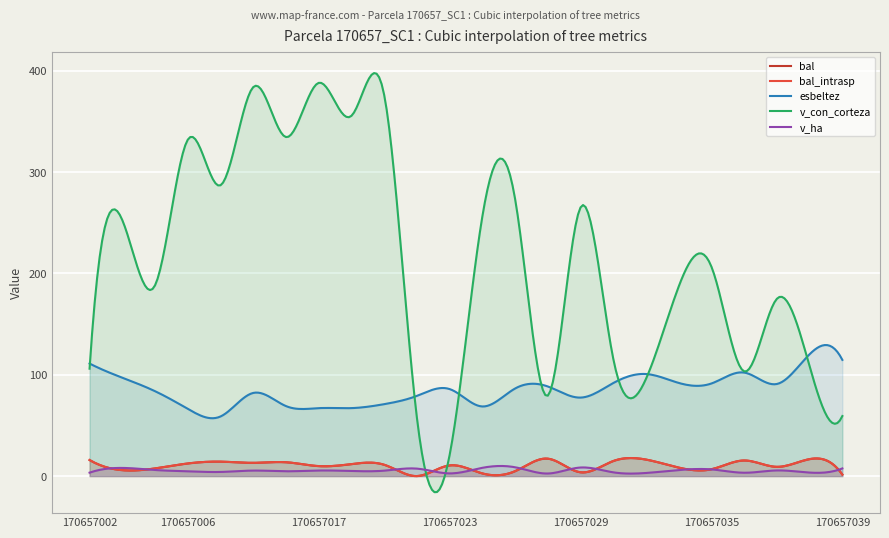

List the labels in order of v_con_corteza value, largest first.

170657017, 170657009, 170657021, 170657019, 170657012, 170657006, 170657007, 170657027, 170657029, 170657026, 170657003, 170657035, 170657004, 170657034, 170657037, 170657030, 170657038, 170657002, 170657036, 170657031, 170657028, 170657039, 170657022, 170657023